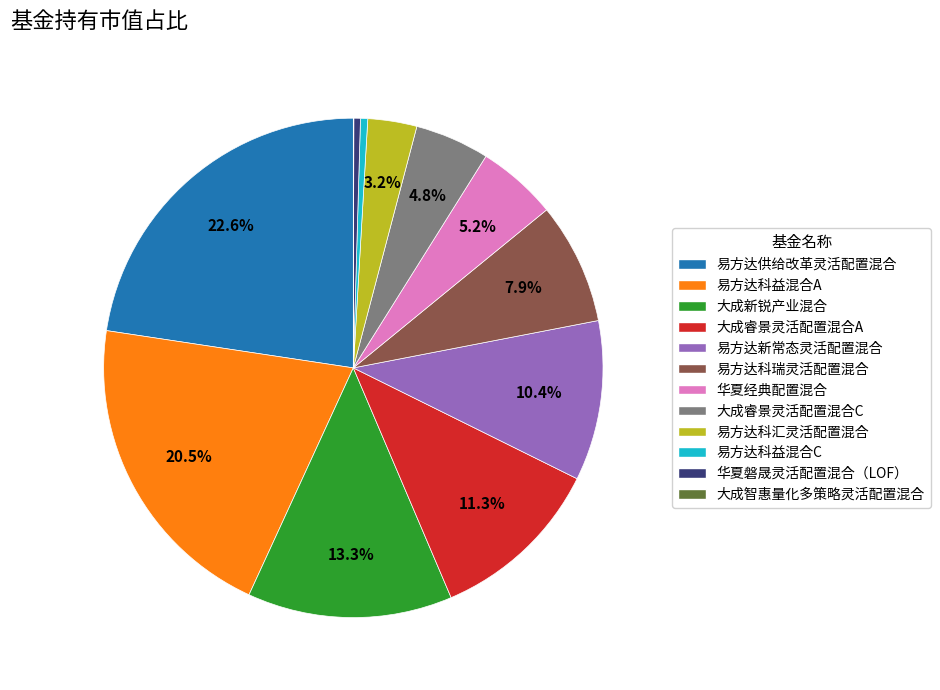

To the nearest percent, what is the difference between the largest and smallest slice percentages?

23%